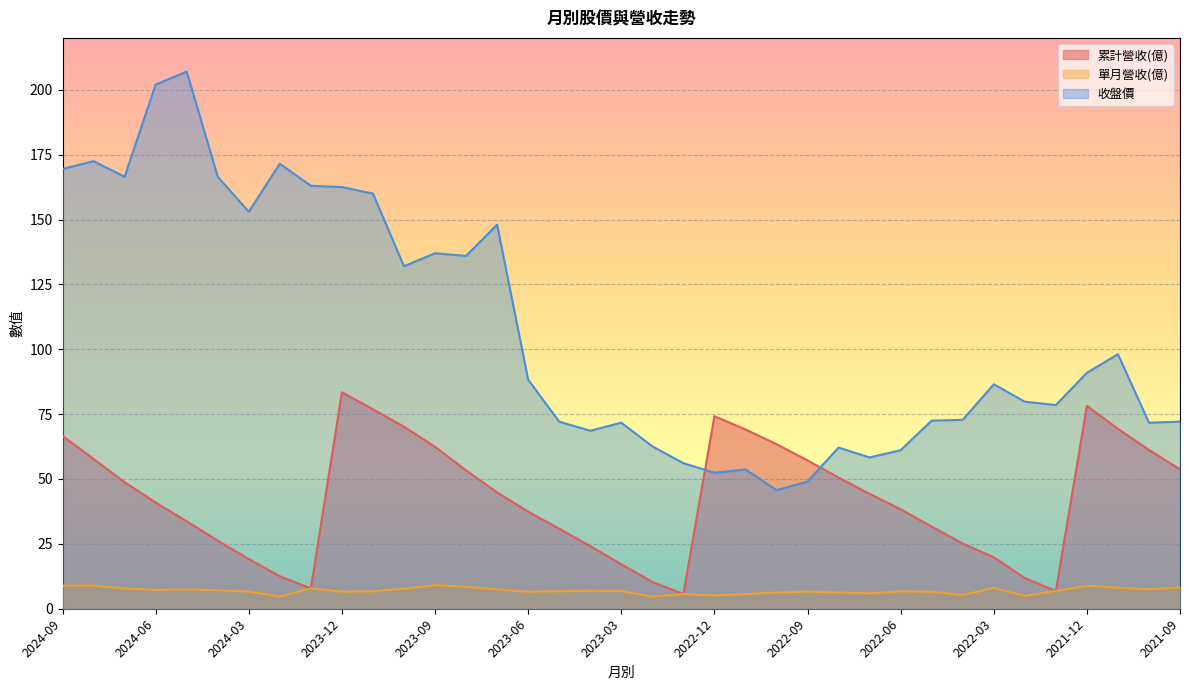

Reading left to right, list all the values displayed in this chart.

累計營收(億): 66.6	57.7	48.8	40.9	33.7	26.2	19.1	12.5	7.8	83.4	76.9	70.2	62.4	53.3	44.9	37.4	30.9	24.1	17.2	10.3	5.7	74.2	69.1	63.4	57.2	50.5	44.3	38.3	31.7	25.1	19.8	11.8	6.8	78.2	69.3	61.2	53.7
單月營收(億): 8.9	9.0	7.8	7.2	7.4	7.1	6.6	4.7	7.8	6.6	6.7	7.7	9.1	8.4	7.5	6.5	6.8	6.9	6.9	4.6	5.7	5.1	5.7	6.3	6.6	6.3	5.9	6.7	6.5	5.3	8.0	5.0	6.8	8.9	8.1	7.5	8.3
收盤價: 169.5	172.5	166.5	202.0	207.0	166.5	153.0	171.5	163.0	162.5	160.0	132.0	137.0	136.0	148.0	88.3	72.1	68.6	71.7	62.6	56.1	52.4	53.7	45.7	49.0	62.1	58.3	61.1	72.5	72.8	86.5	79.8	78.5	90.9	98.1	71.7	72.1